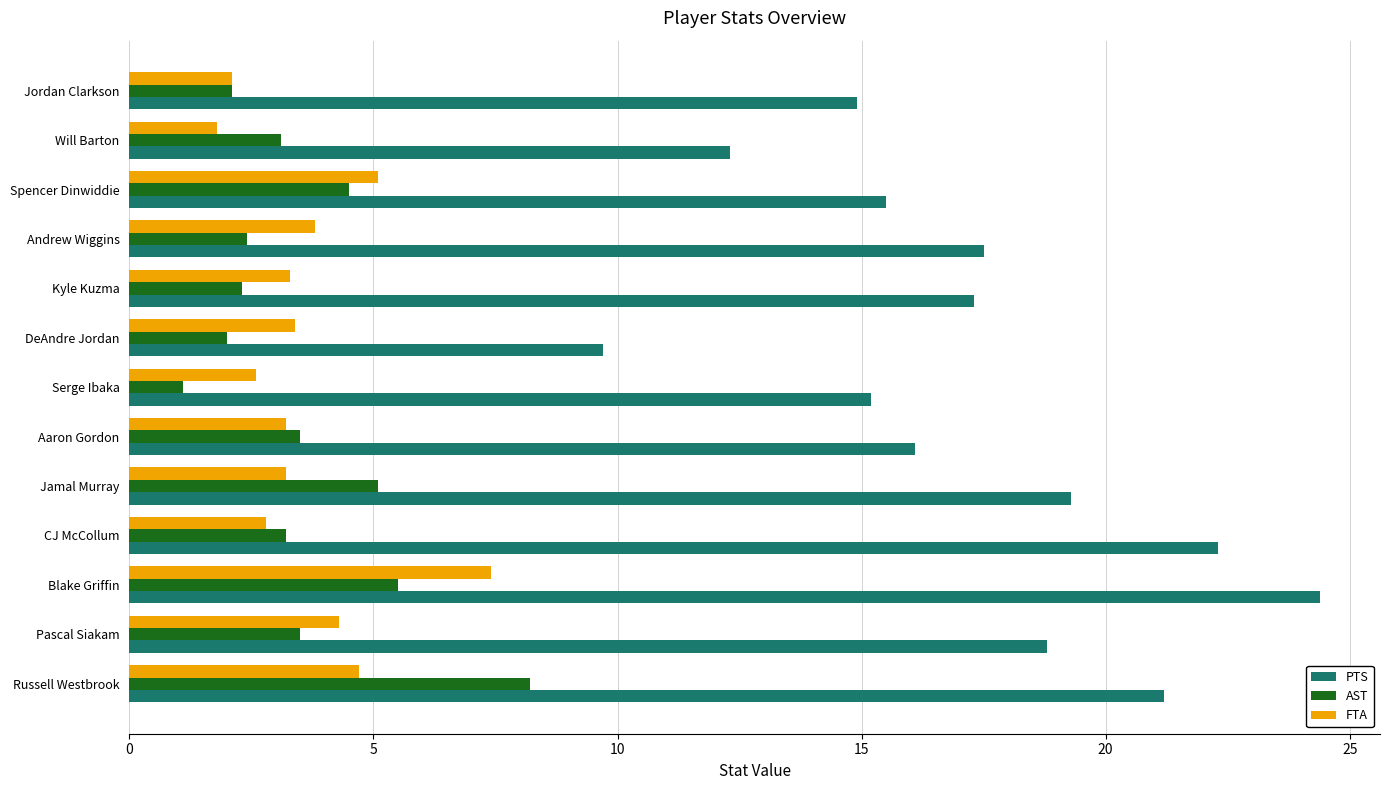

The value of FTA at Jordan Clarkson is 2.1. True or false?

True